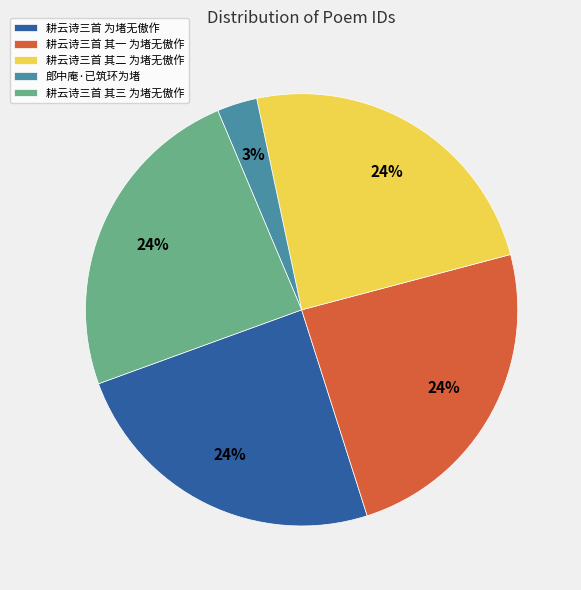

How many slices are in this pie chart?

5